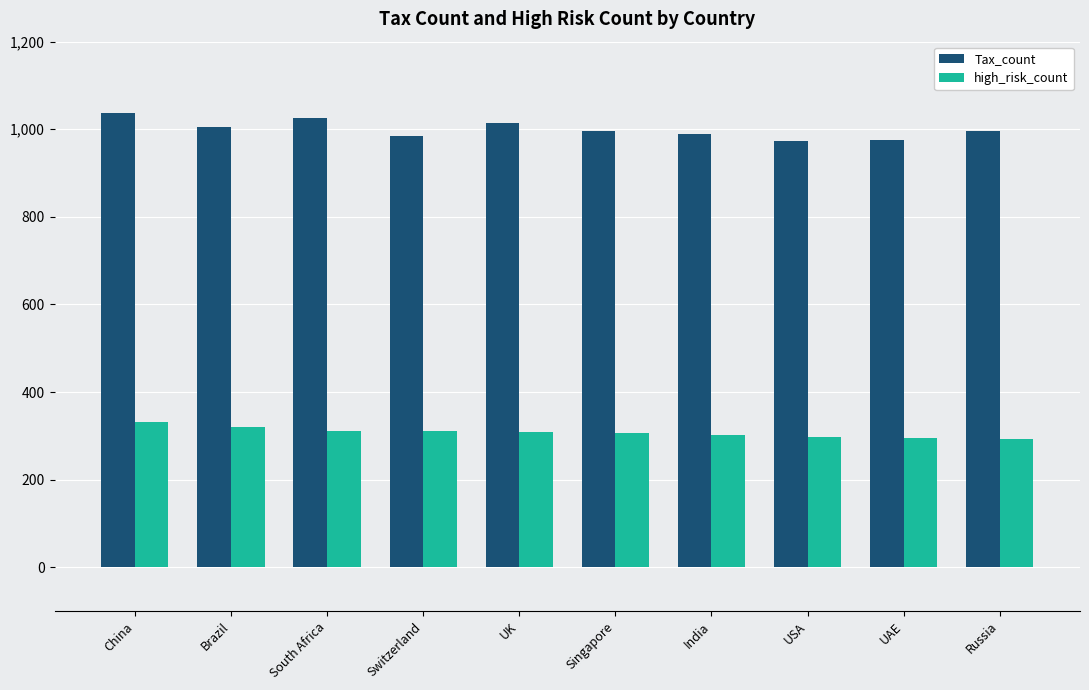

Is it true that Tax_count equals 1038 at China?

True